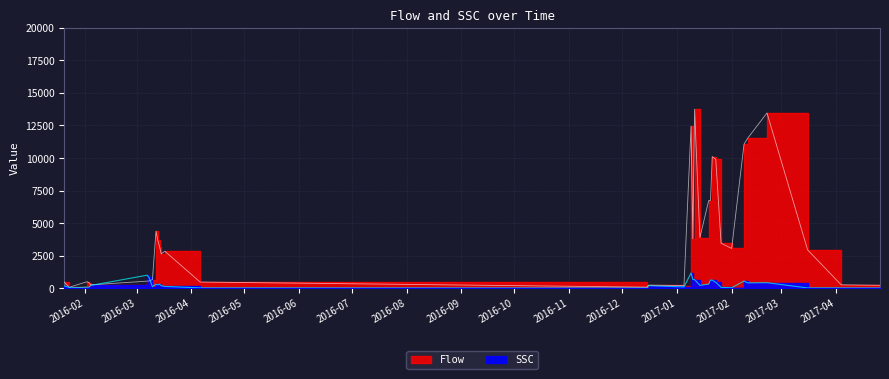

How many intersections are there between SSC and Flow?

2